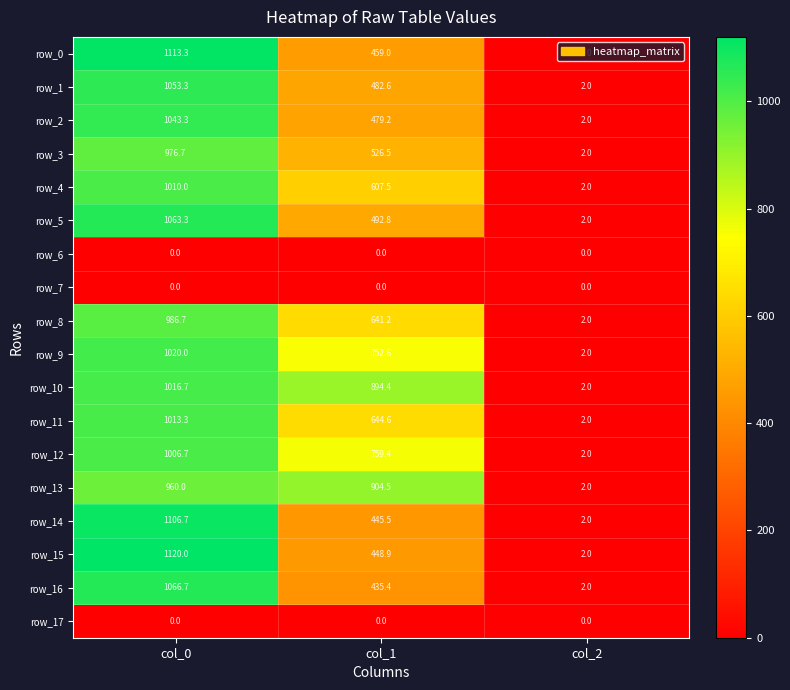

What is the minimum value for row_11?

2.0